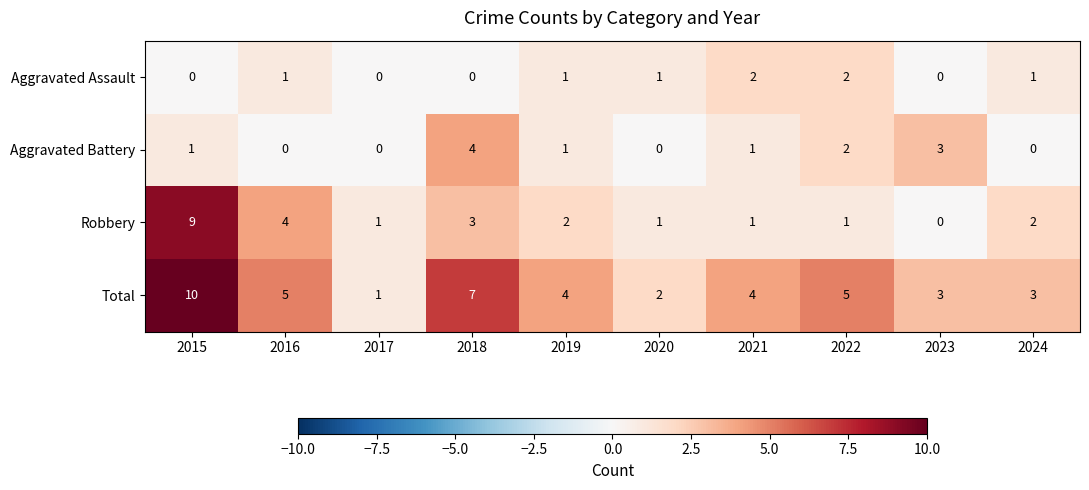

List the series in order of their peak value, lowest first.

Aggravated Assault, Aggravated Battery, Robbery, Total